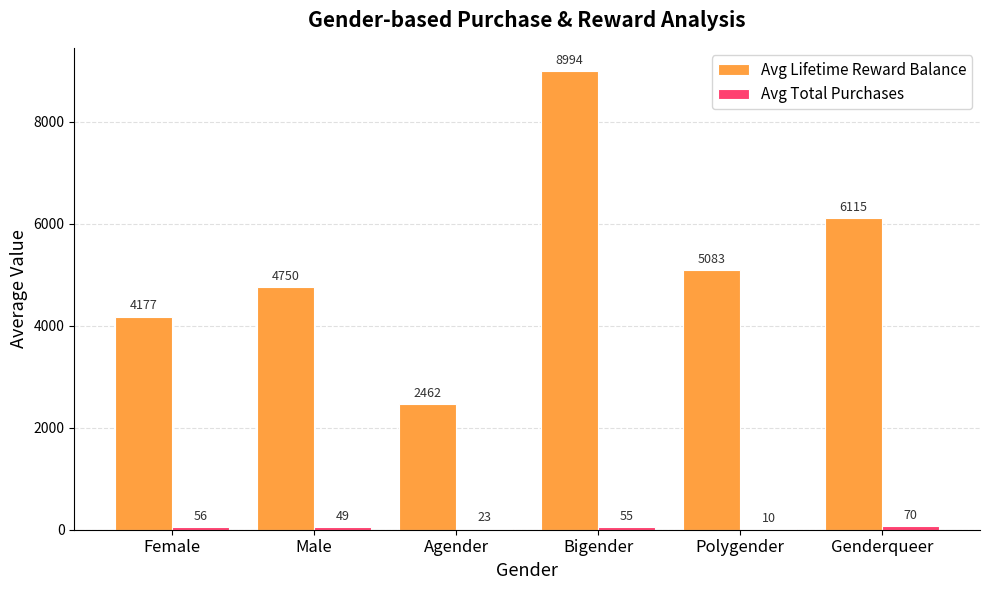

At which category is the sum across all series the highest?

Bigender